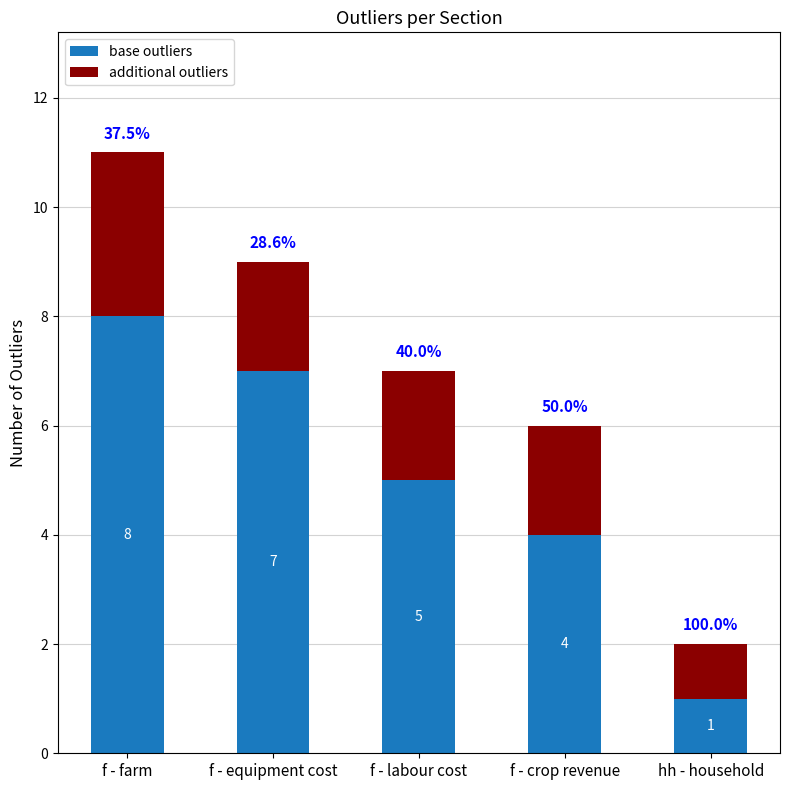

Reading left to right, list the values for the base outliers series.

8	7	5	4	1